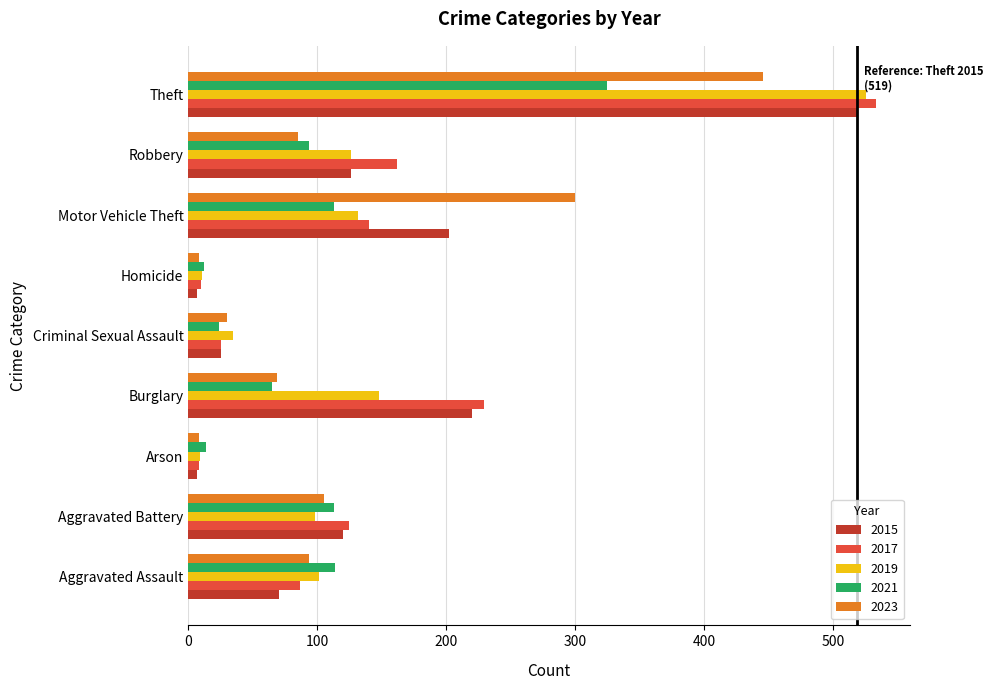

Is the value of 2021 at Homicide greater than the value of 2017 at Burglary?

No